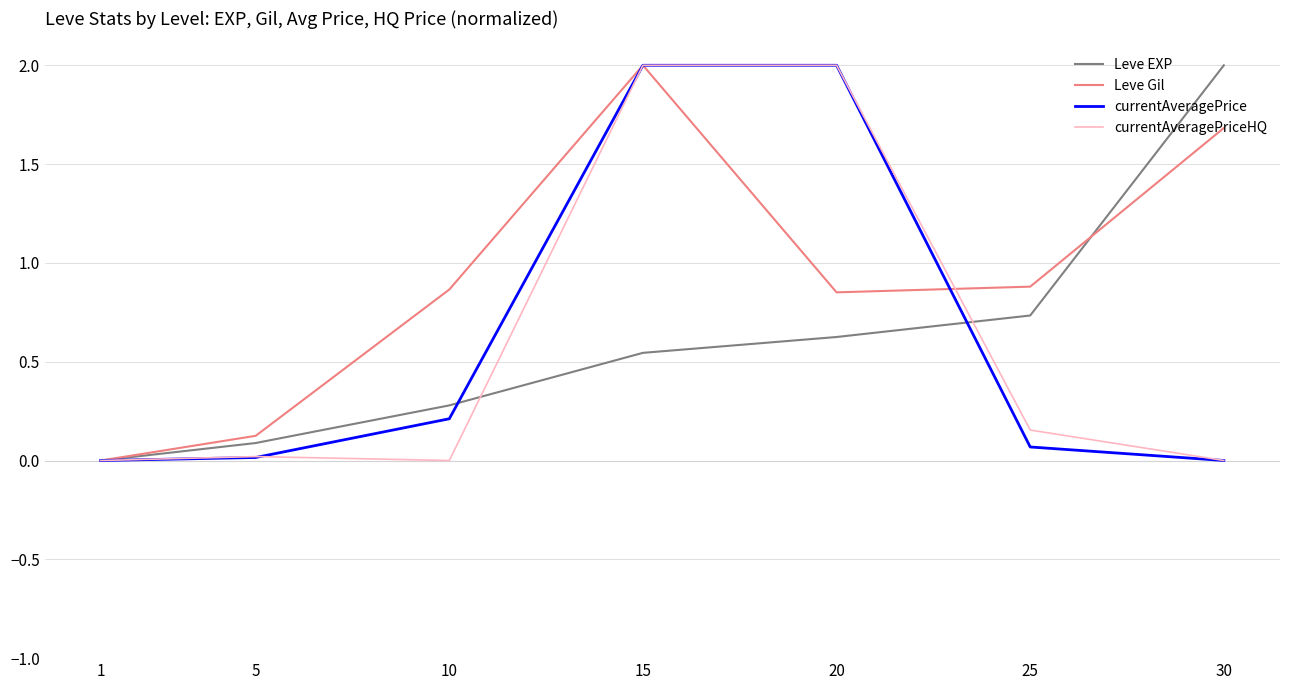

Between 5 and 20, which series saw the biggest shift?

currentAveragePrice